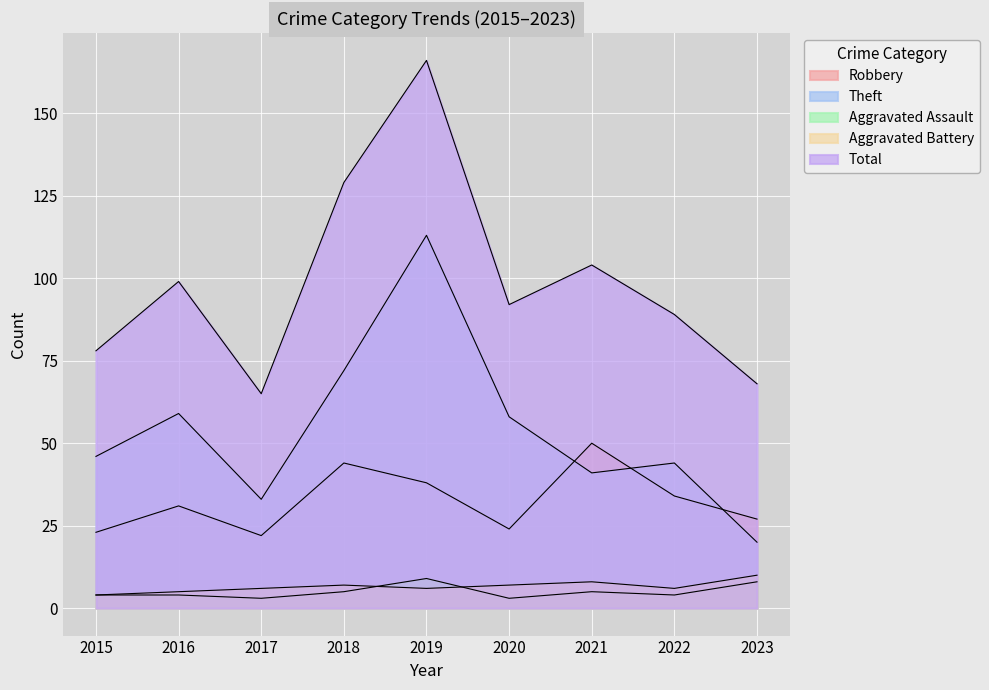

Reading left to right, what are all the values shown in this chart?

Robbery: 23	31	22	44	38	24	50	34	27
Theft: 46	59	33	72	113	58	41	44	20
Aggravated Assault: 4	4	3	5	9	3	5	4	8
Aggravated Battery: 4	5	6	7	6	7	8	6	10
Total: 78	99	65	129	166	92	104	89	68